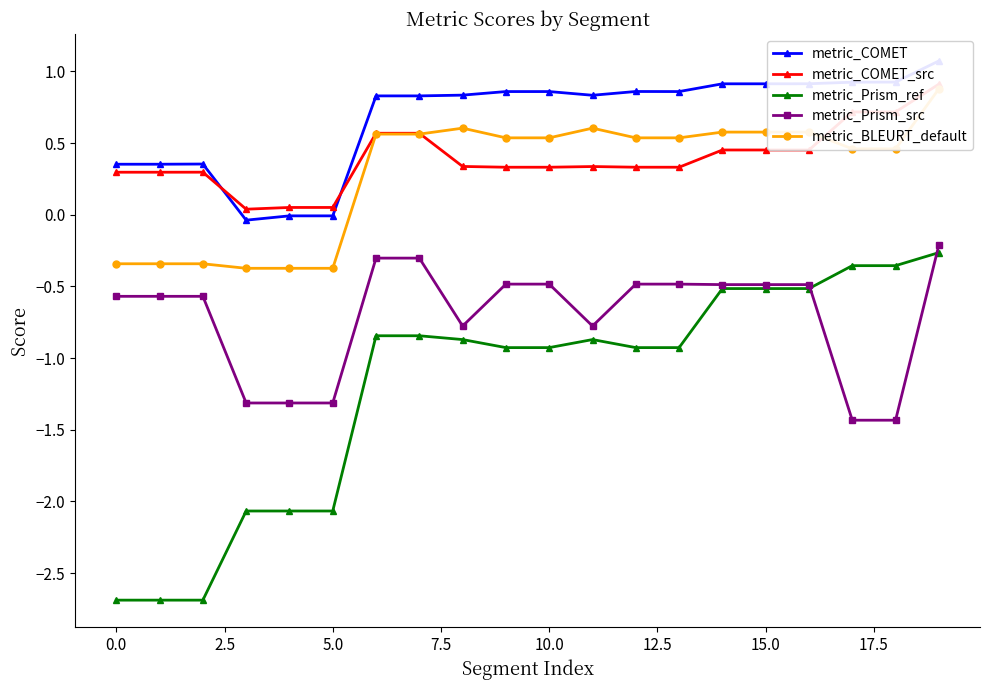

How many lines are shown in the chart?

5